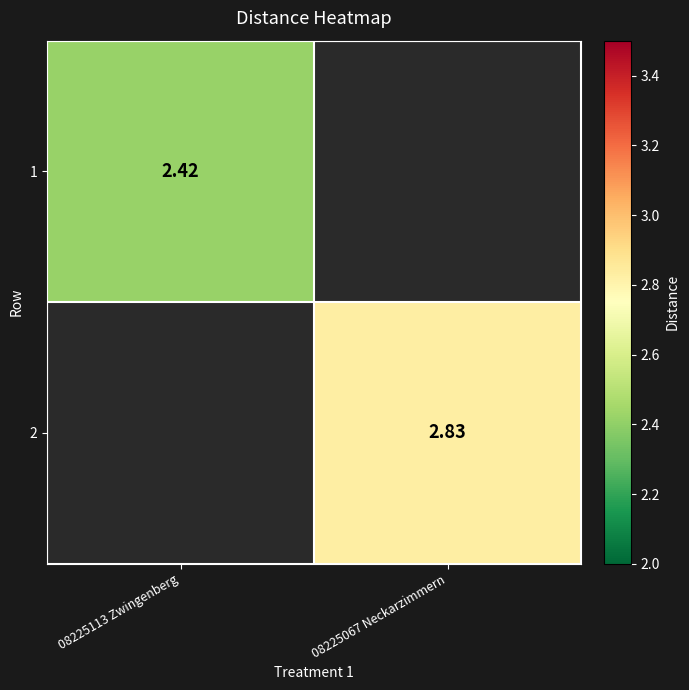

How many distinct data groups are displayed?

2